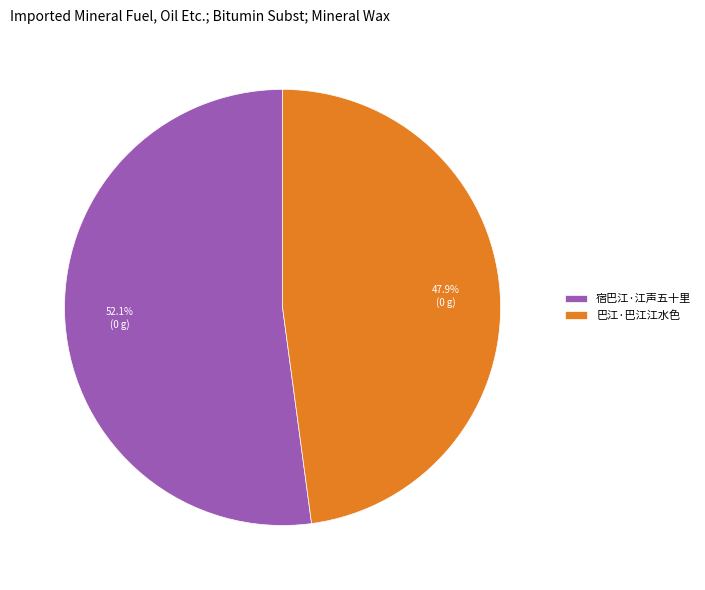

How many segments does this pie chart have?

2